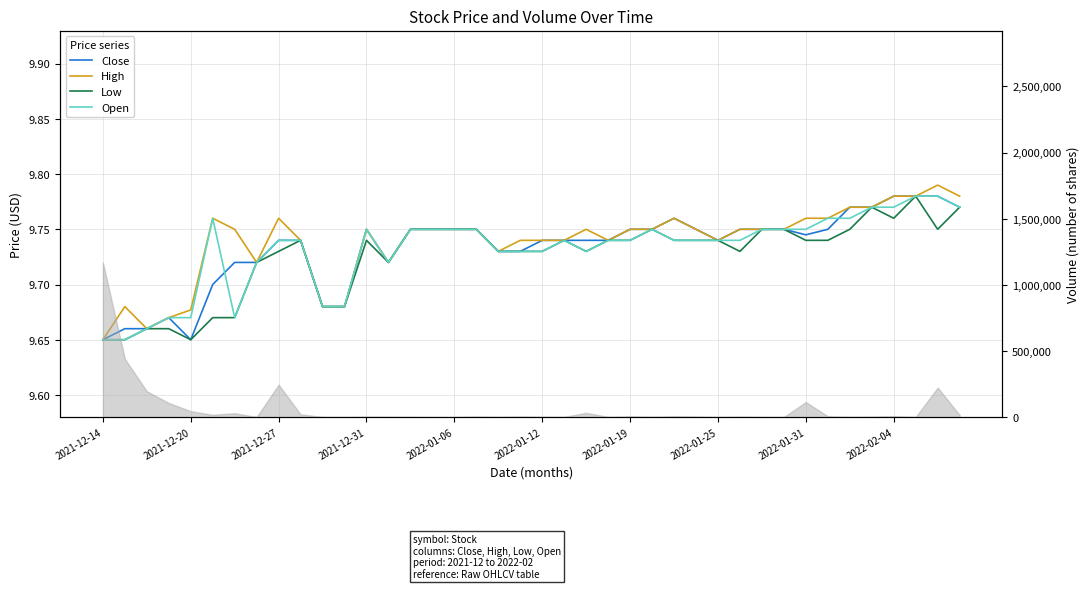

At which label is Open closest to 9?

2021-12-14